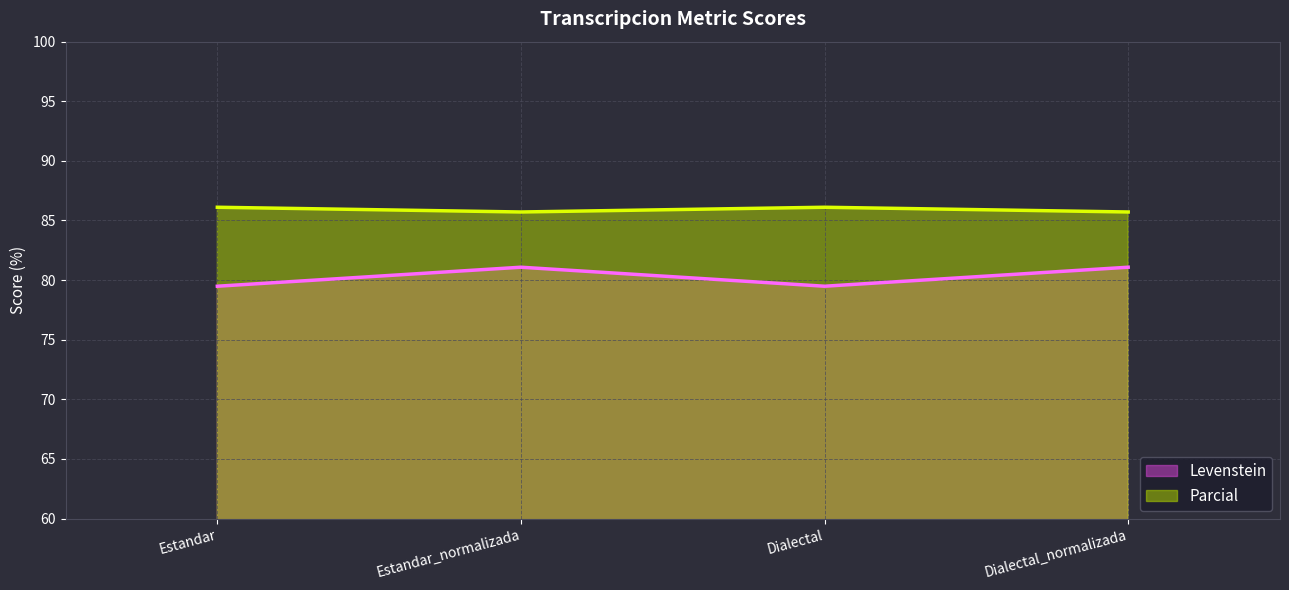

How many lines are shown in the chart?

2